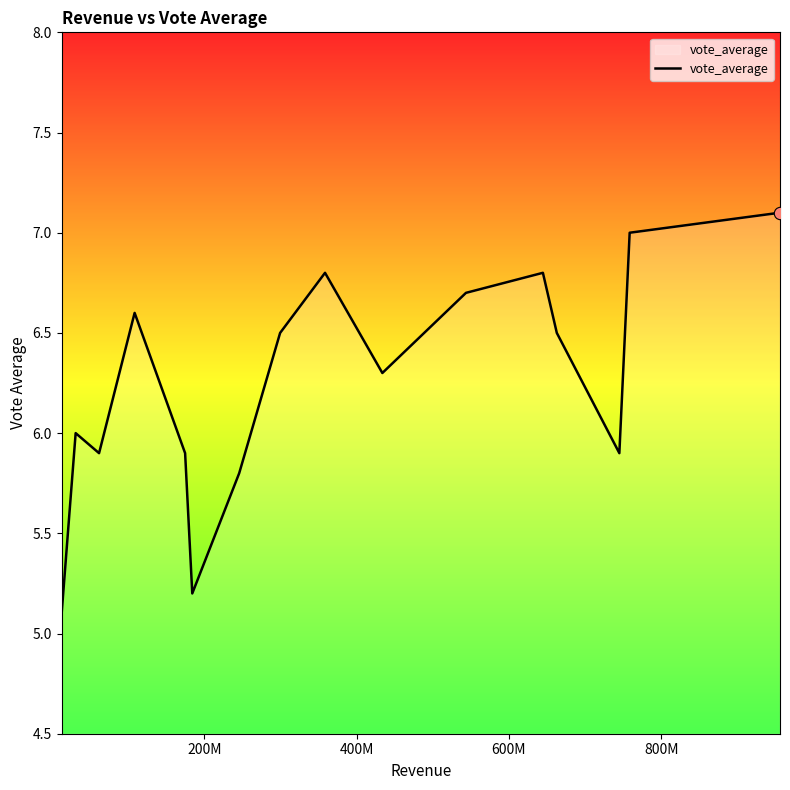

What is the minimum value shown in the chart?

5.1